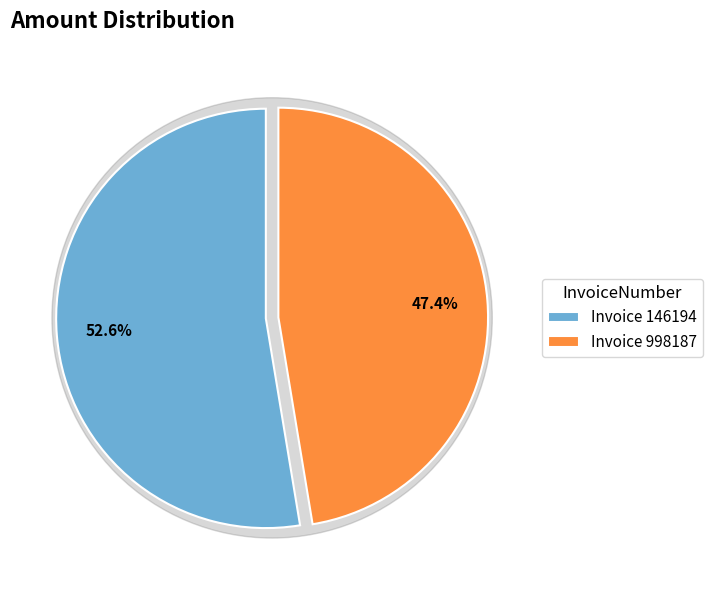

What is the change in value from 146194 to 998187?

-27791